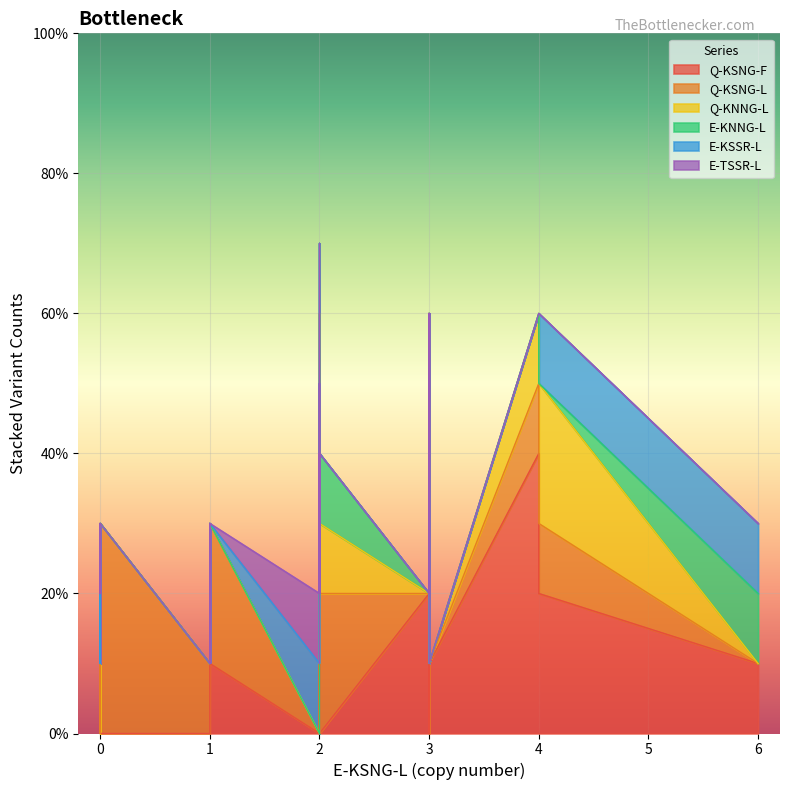

Which series has the largest total across all categories?

Q-KSNG-L